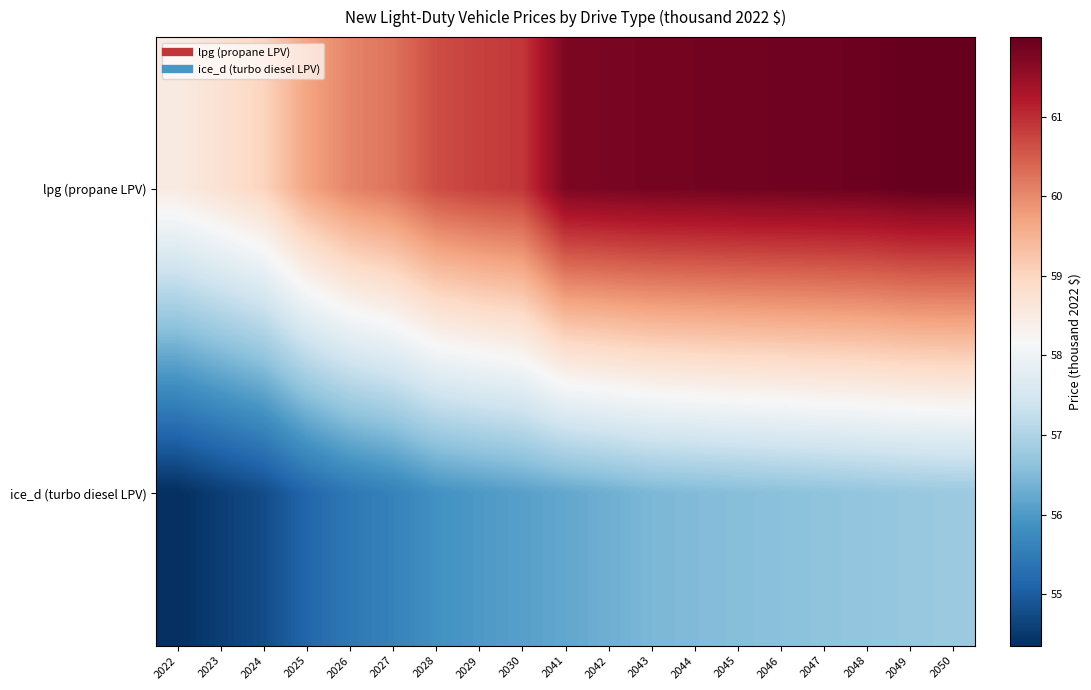

Rank the series at 2044 from lowest to highest value.

ice_d (turbo diesel LPV), lpg (propane LPV)